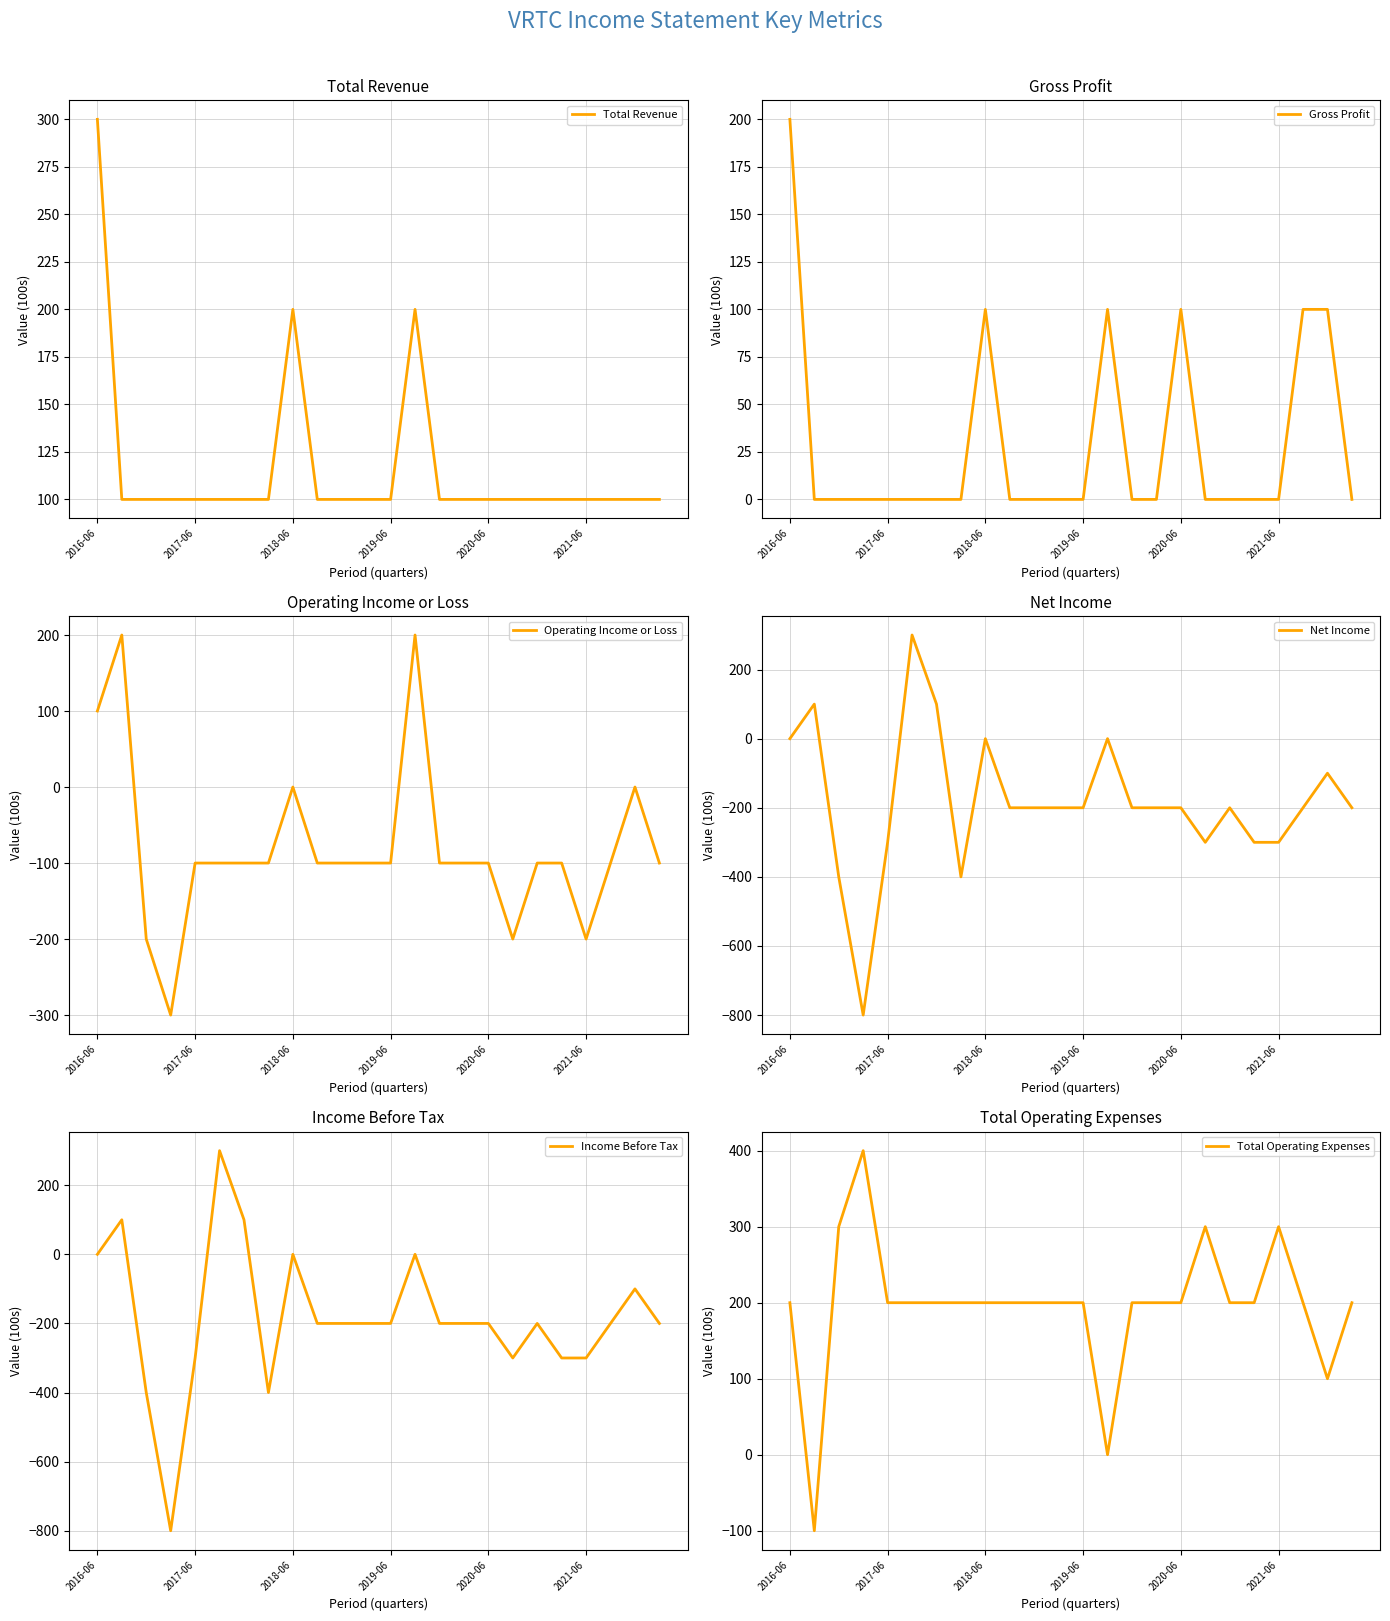

After their last crossing, which series has the higher values: Net Income or Gross Profit?

Gross Profit